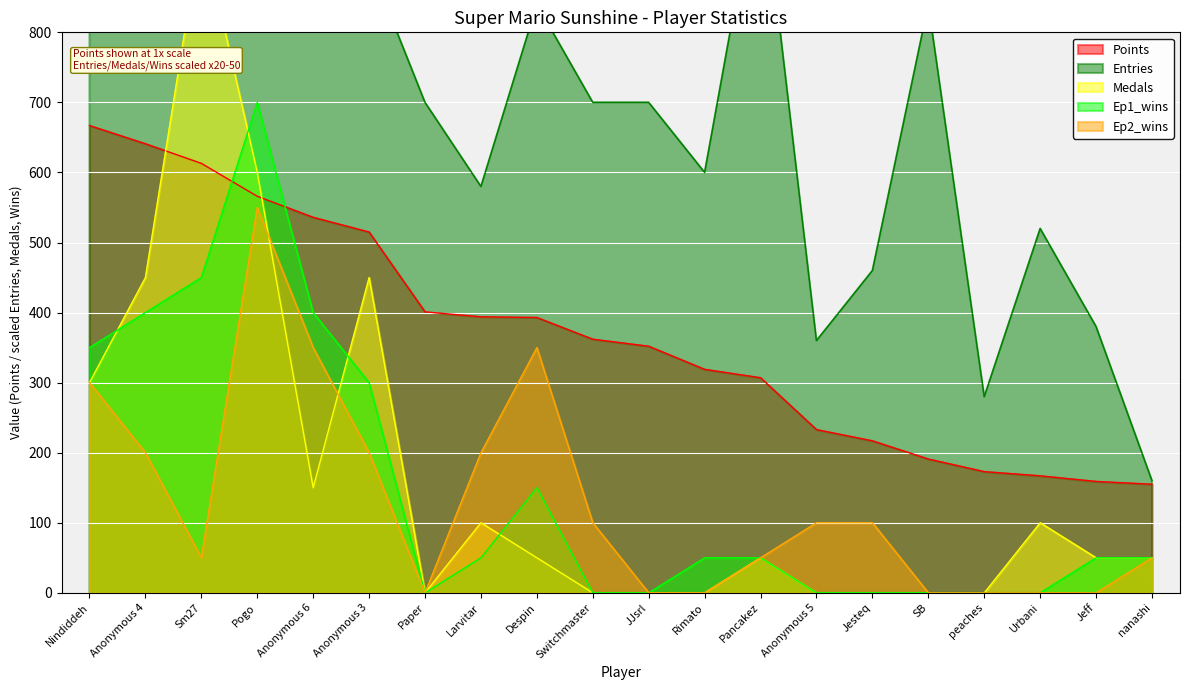

True or false: Medals and Entries intersect in this chart.

False